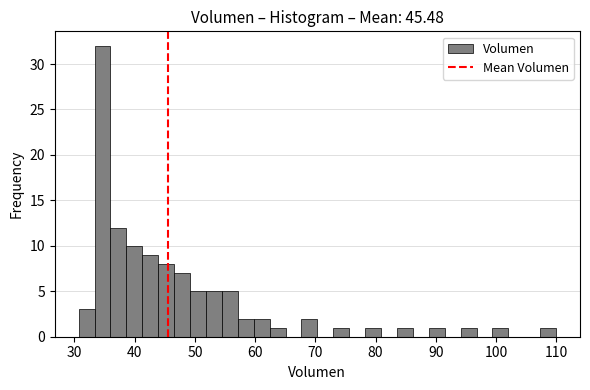

Around what value on the x-axis is the tallest bar? Give the approximate position of its centre, as read against the axis.

35